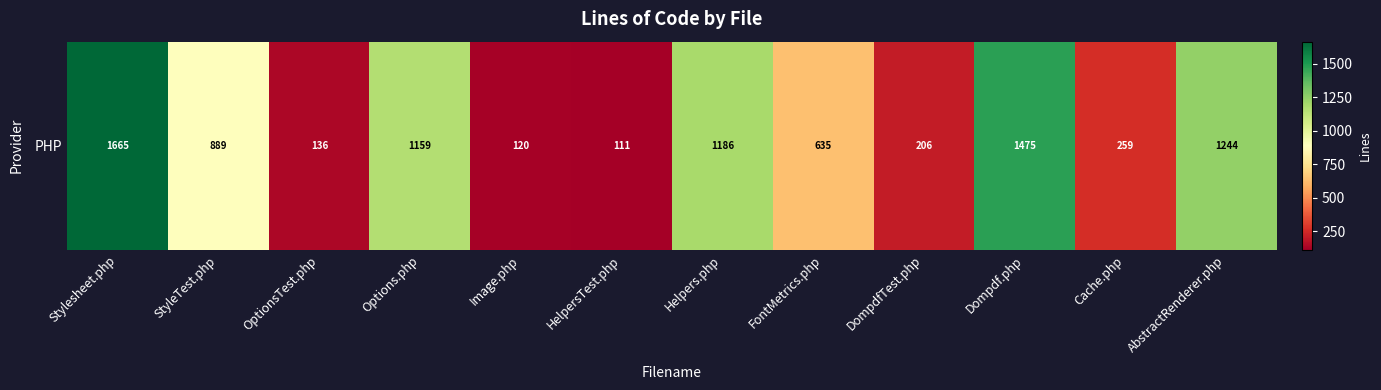

Between Helpers.php and HelpersTest.php, which is larger?

Helpers.php